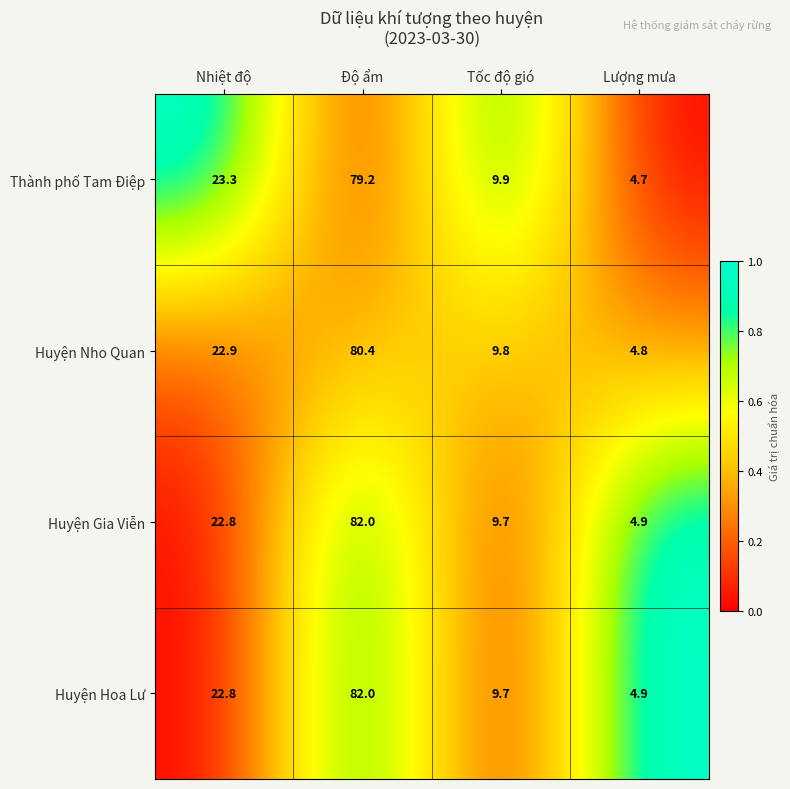

True or false: Huyện Gia Viễn has a value of 1.3 at Lượng mưa.

False